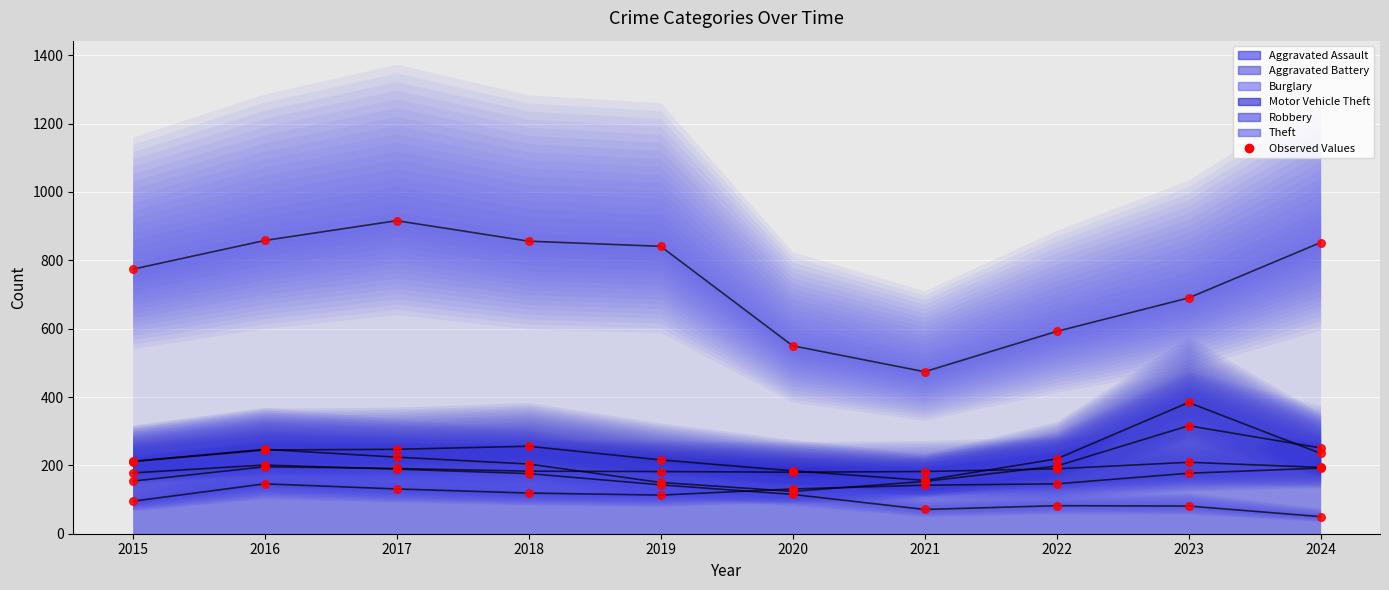

What is the change in value from 2019 to 2022?

+33